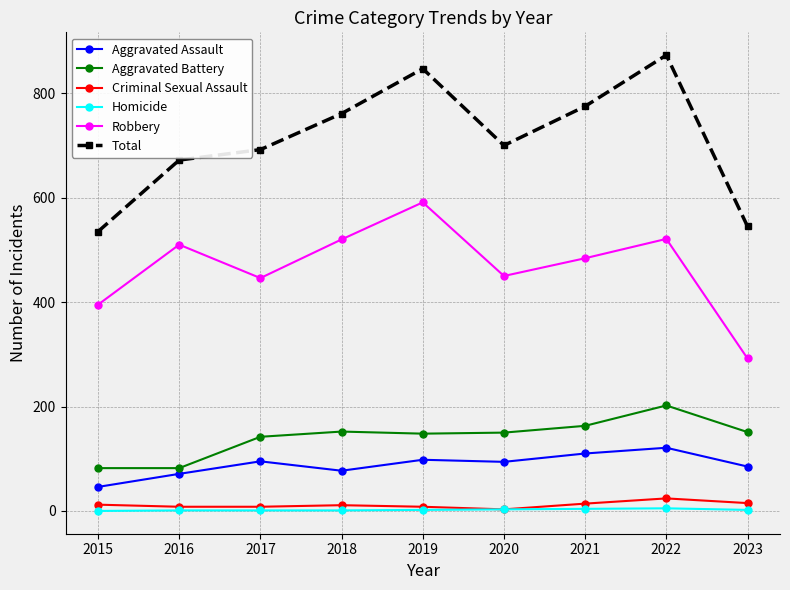

What is the value of the Robbery point at the 9th from the left?

292